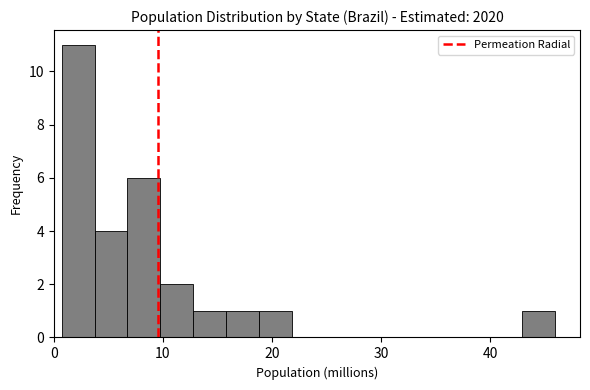

Read against the x-axis, roughly where is the centre of the tallest bar?

2